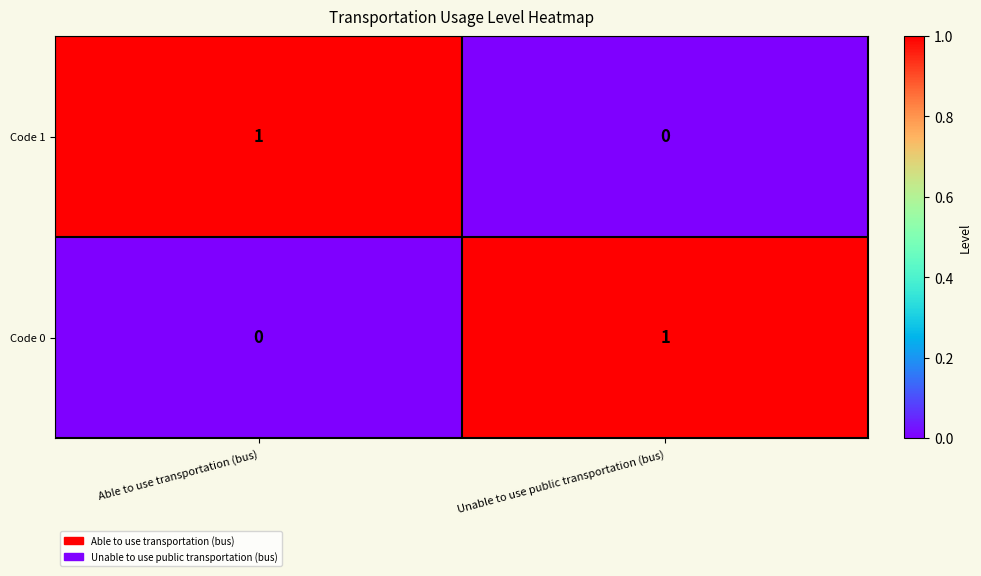

At which label is Code 0 closest to 0?

Able to use transportation (bus)